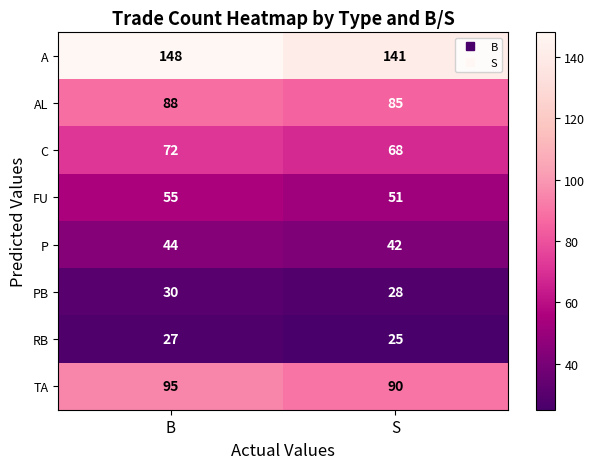

What is the sum of all C values?

140